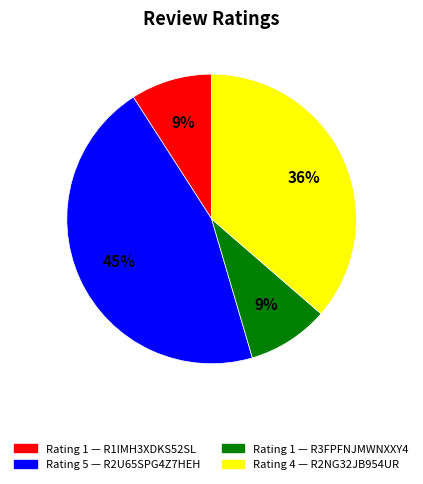

Is there any slice that represents more than half of the pie?

No